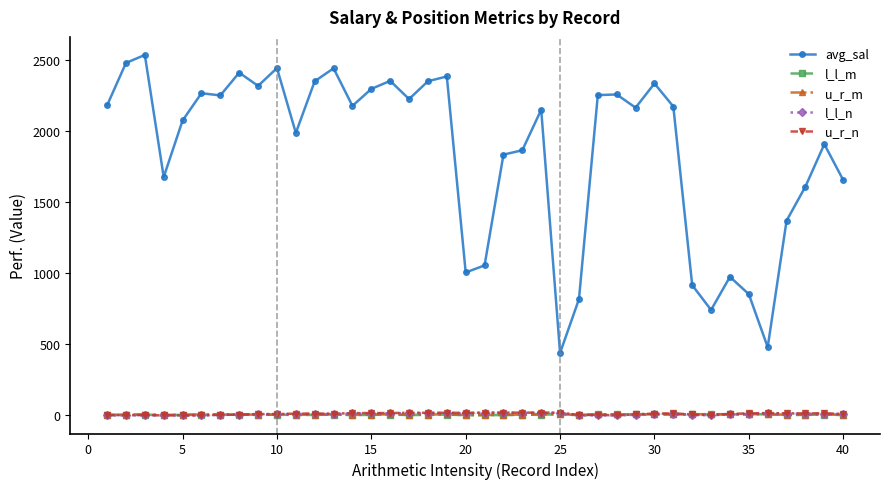

The value of l_l_m at 19 is 2.0. True or false?

True